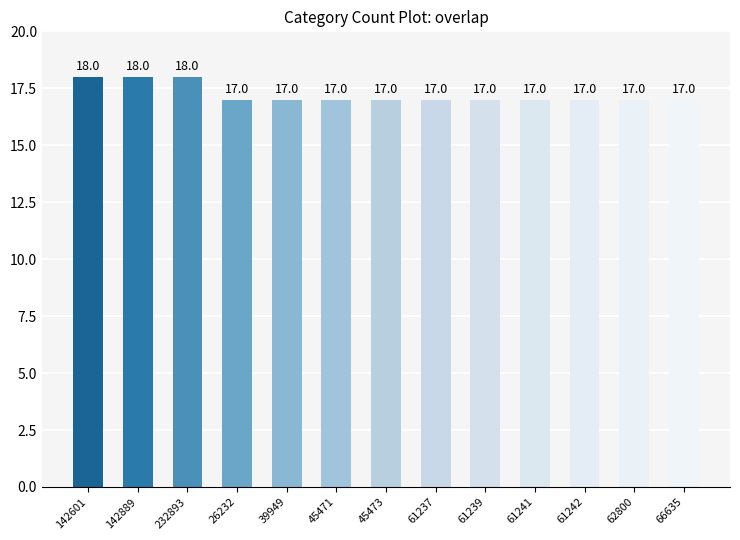

The chart shows a value of 18 at 232893. True or false?

True